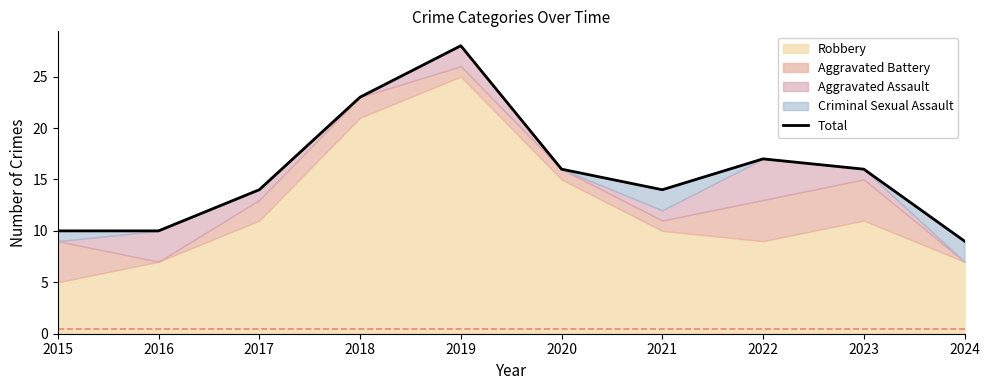

Approximately how many times larger is the value at 2023 compared to 2021?

1.1